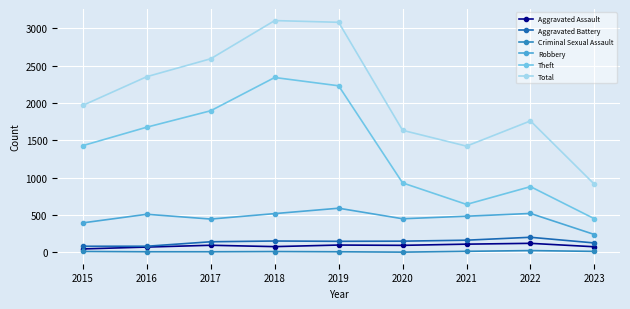

At 2022, list the series in order from largest to smallest.

Total, Theft, Robbery, Aggravated Battery, Aggravated Assault, Criminal Sexual Assault